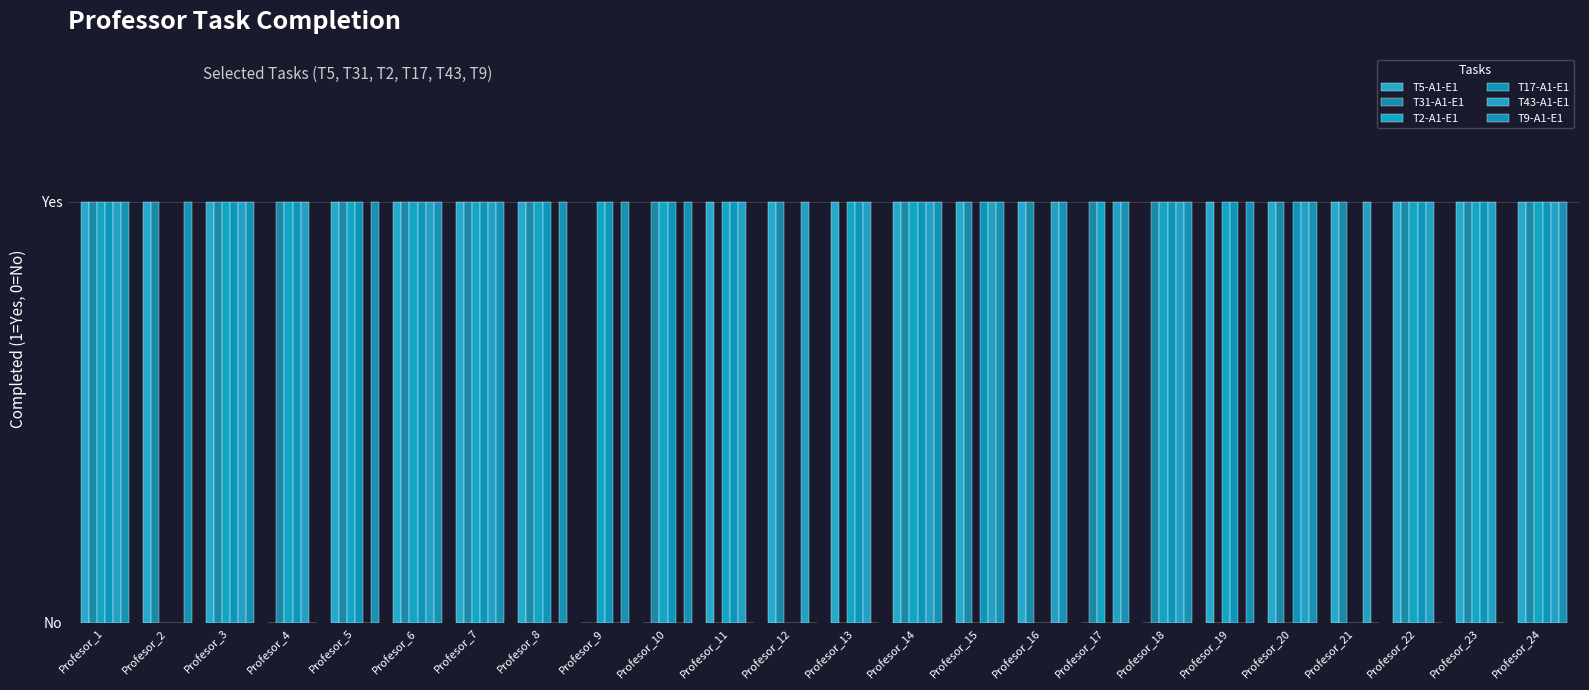

Between Profesor_3 and Profesor_17, which series saw the biggest shift?

T5-A1-E1